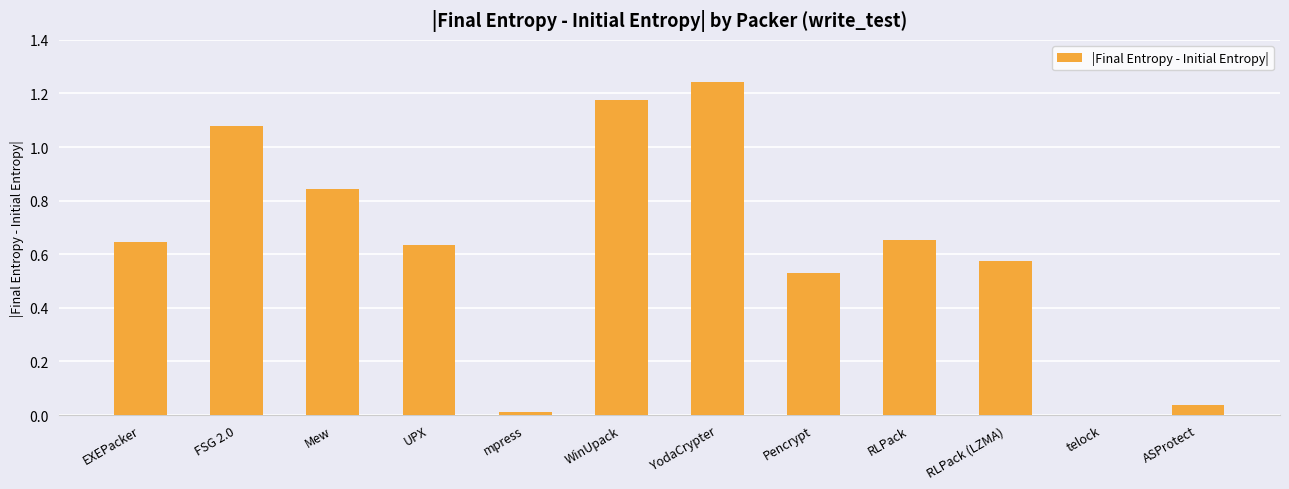

Which label corresponds to the largest value in the chart?

YodaCrypter